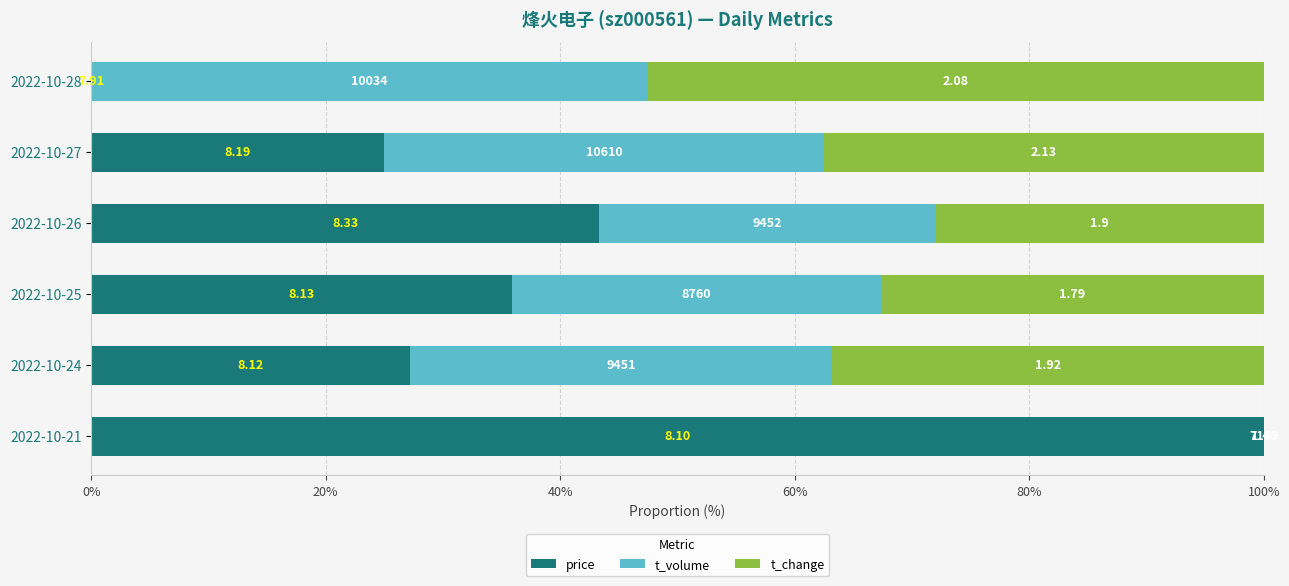

Which series has the largest range (max minus min)?

price